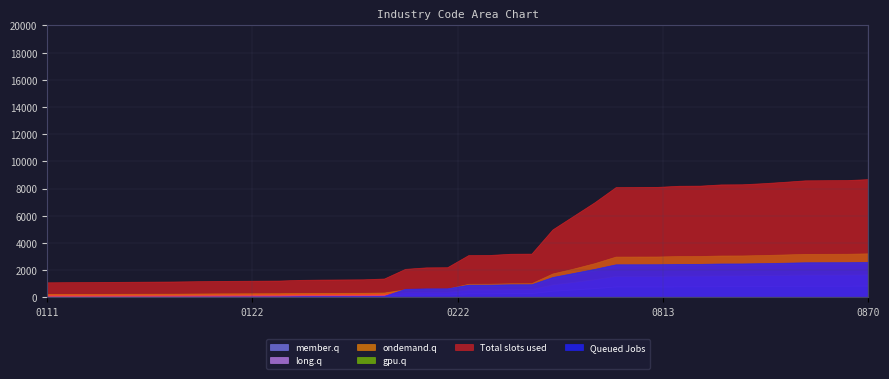

How many lines are shown in the chart?

6